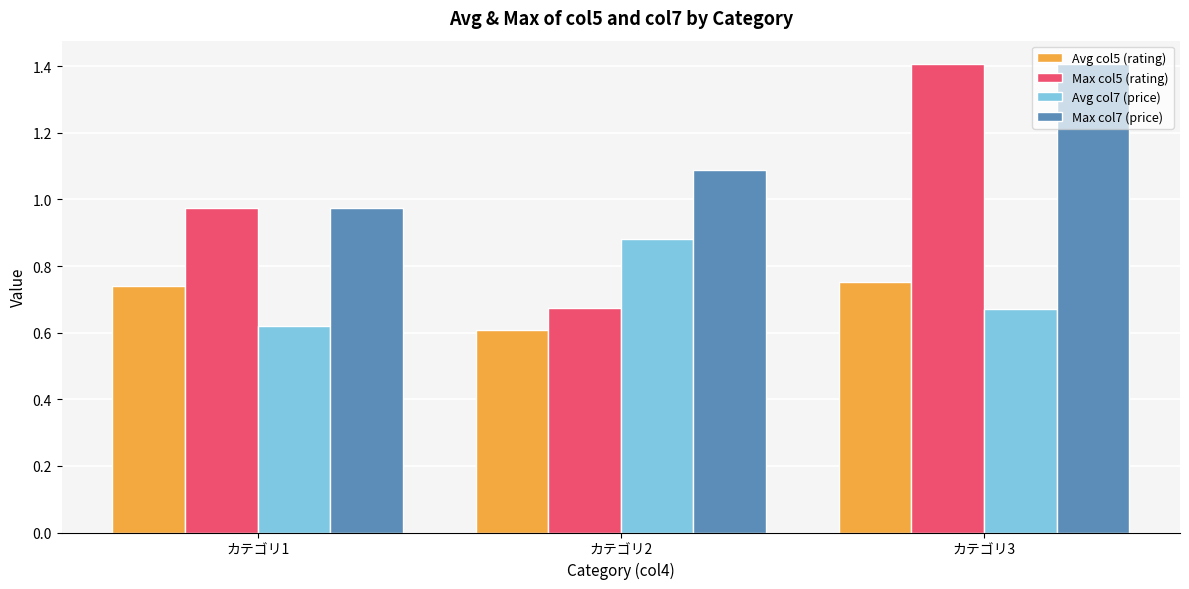

Are the bars grouped side by side (vs. stacked)?

Yes